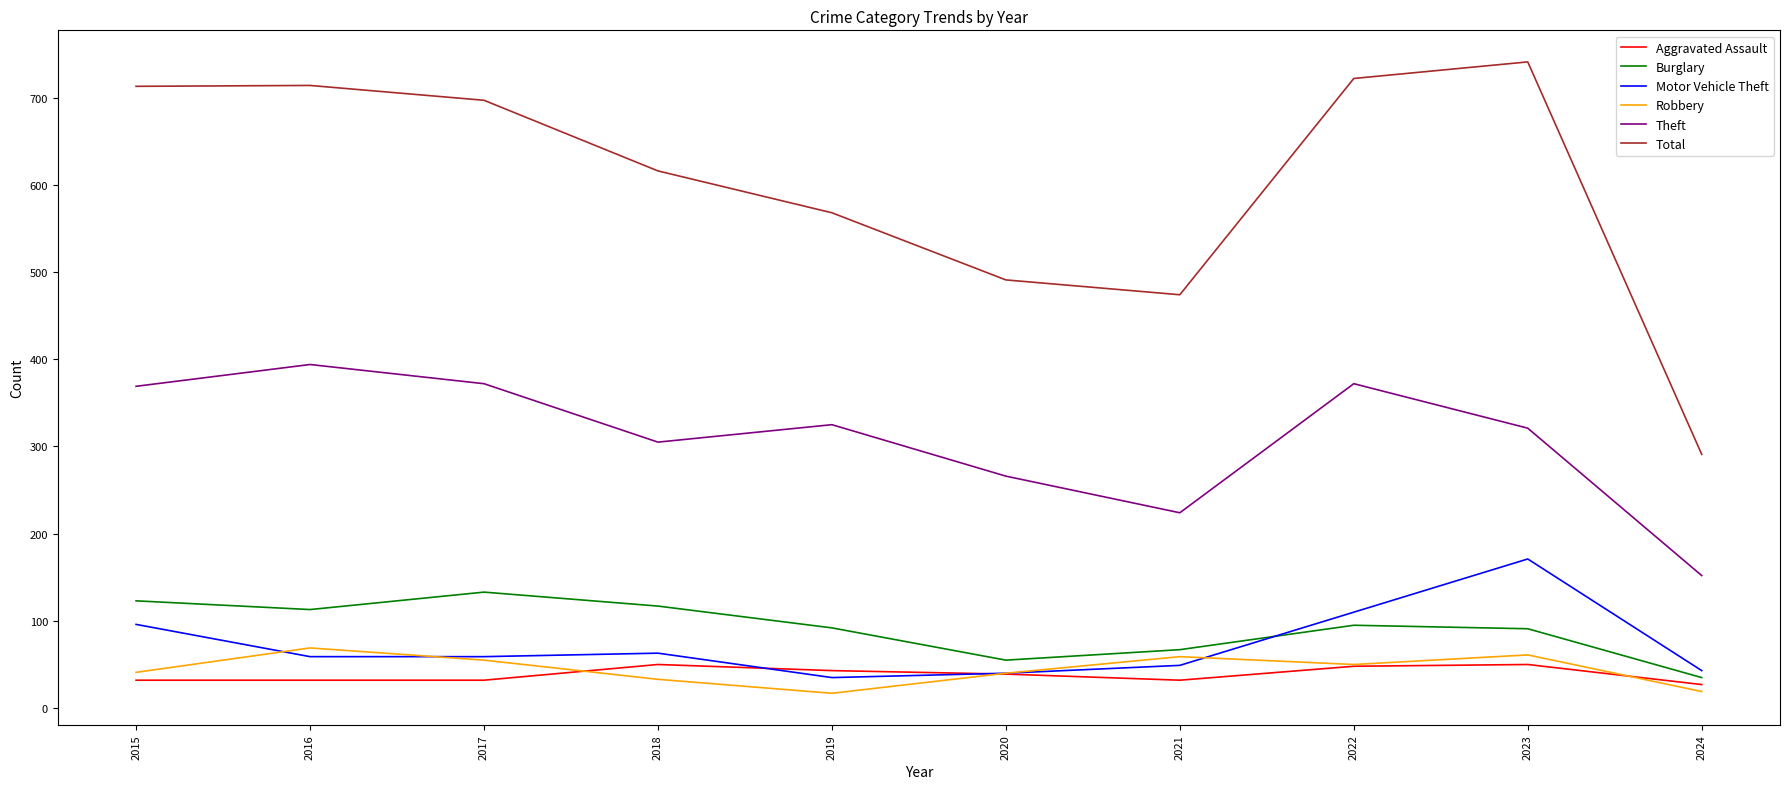

Rank the series by their maximum value, from highest to lowest.

Total, Theft, Motor Vehicle Theft, Burglary, Robbery, Aggravated Assault